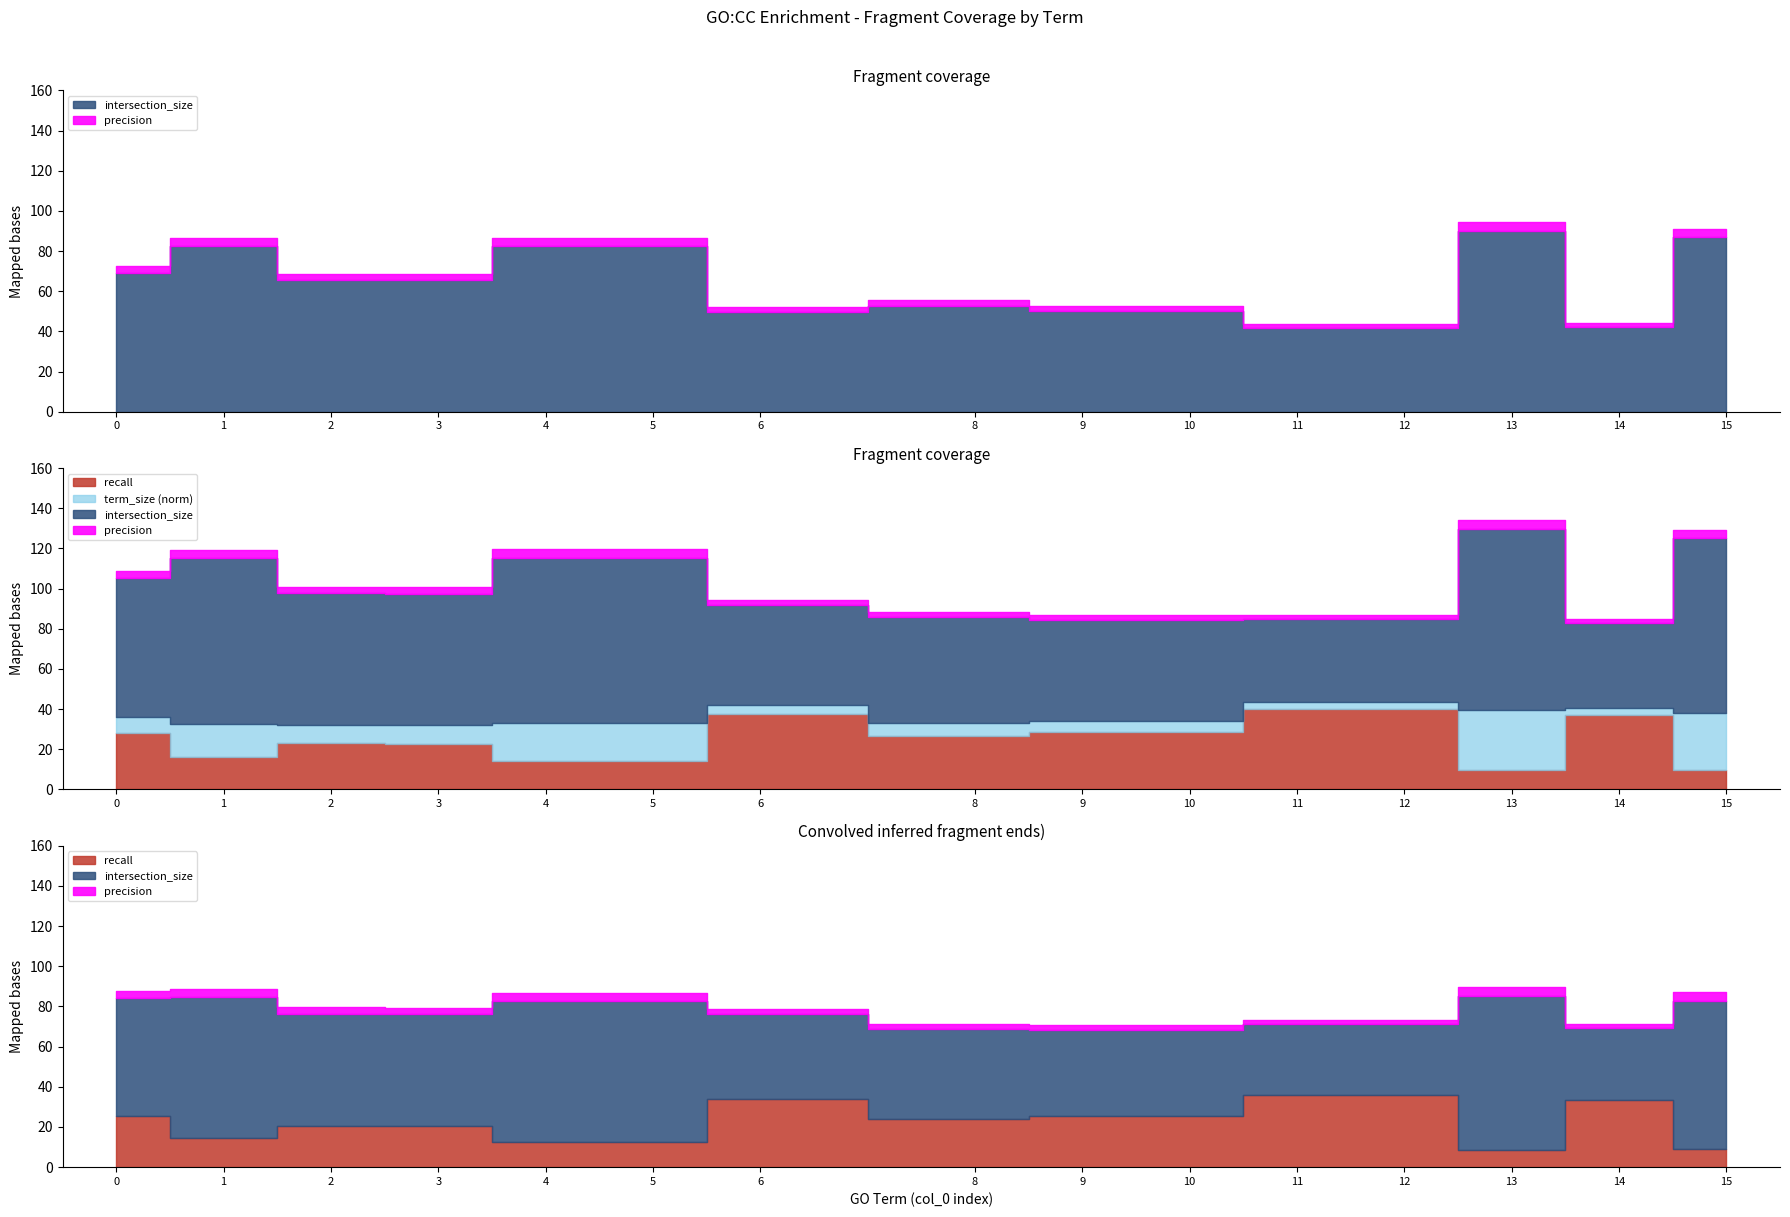

True or false: term_size_norm and intersection_size intersect in this chart.

False